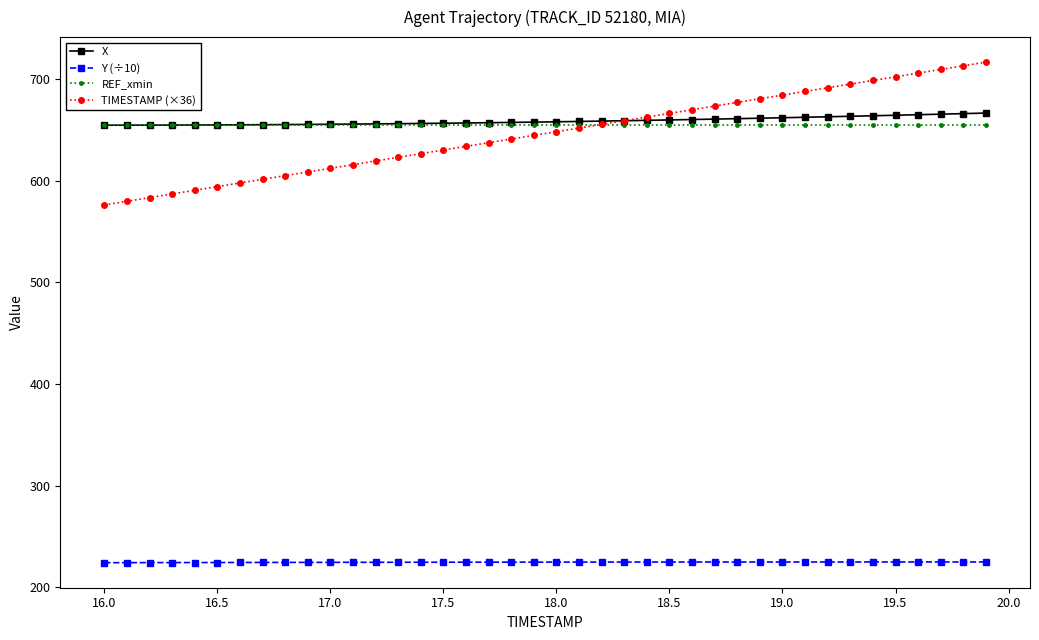

What is the value of the X point at the 23rd from the left?

658.4